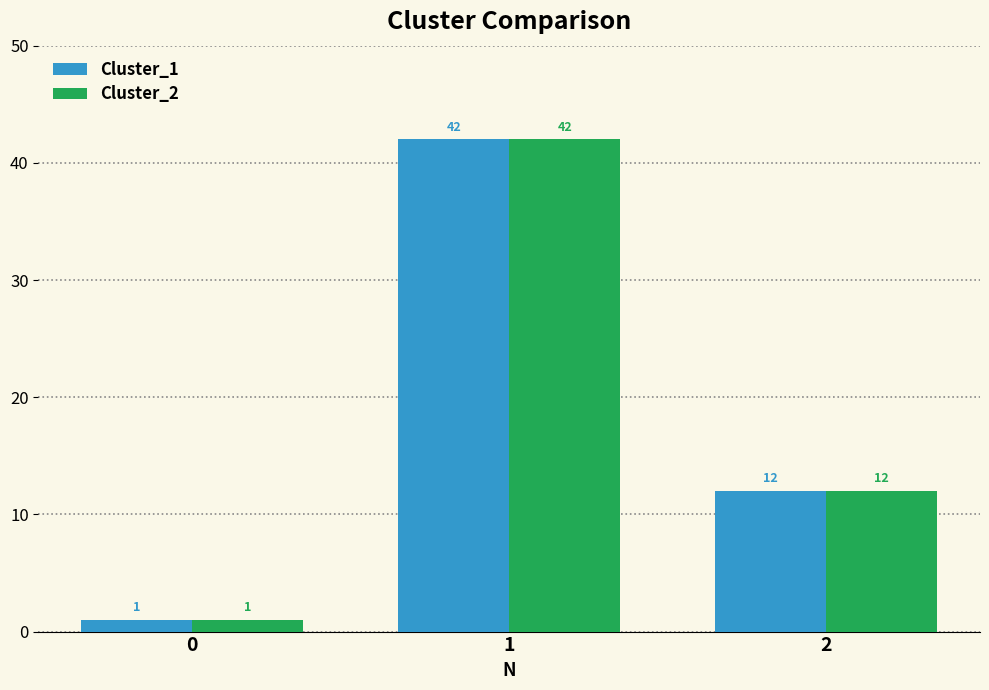

What is the sum of all Cluster_1 values?

55